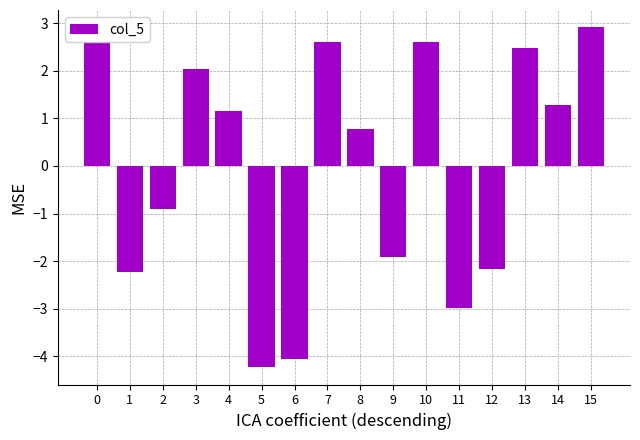

Which label corresponds to the smallest value in the chart?

5